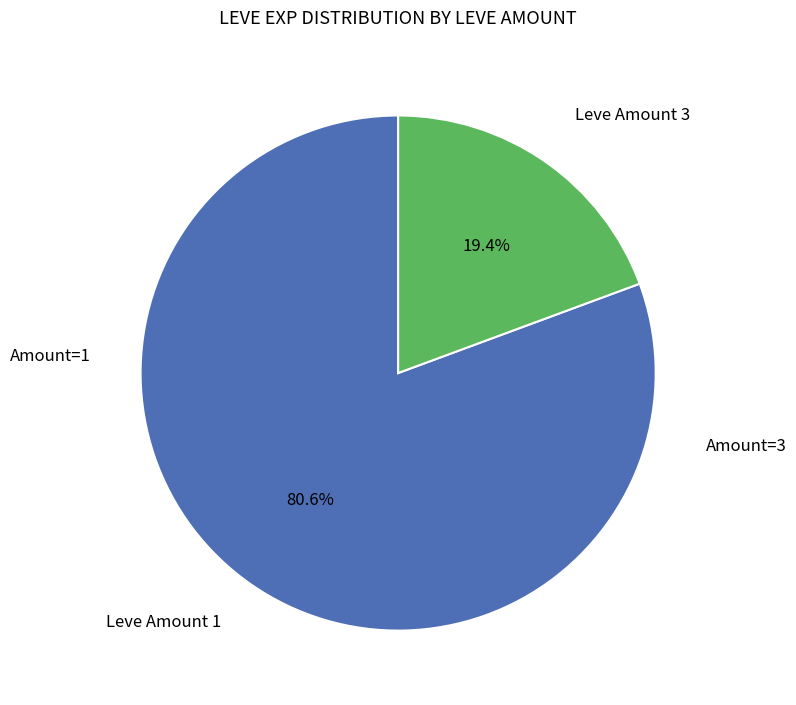

Is there a majority slice in this chart?

Yes